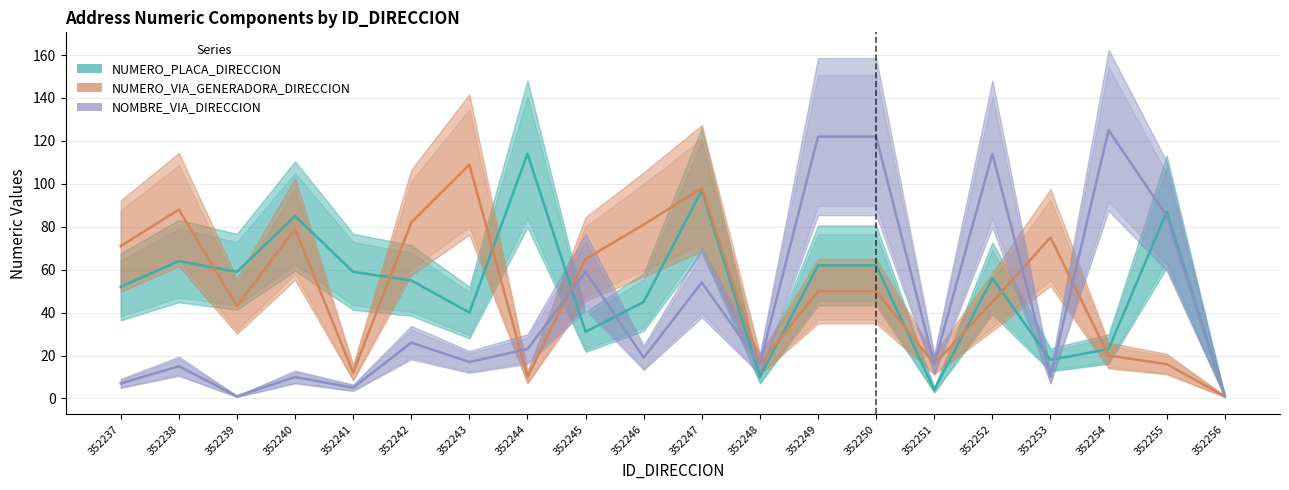

True or false: NUMERO_PLACA_DIRECCION has more than 2 points higher than both neighbors.

True